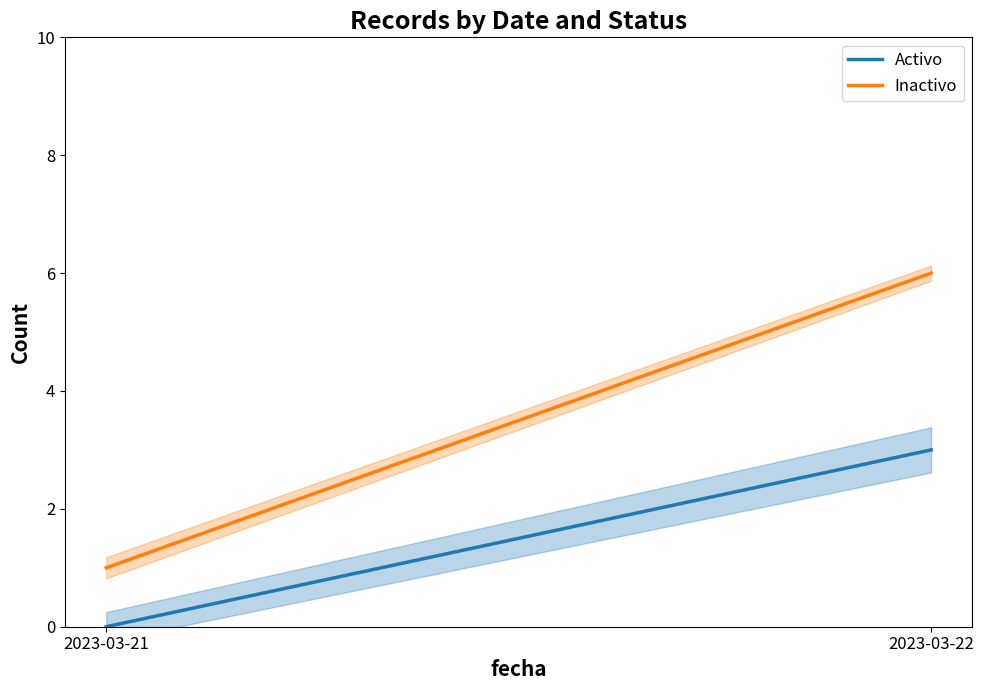

What is the total value across all series at 2023-03-21?

1